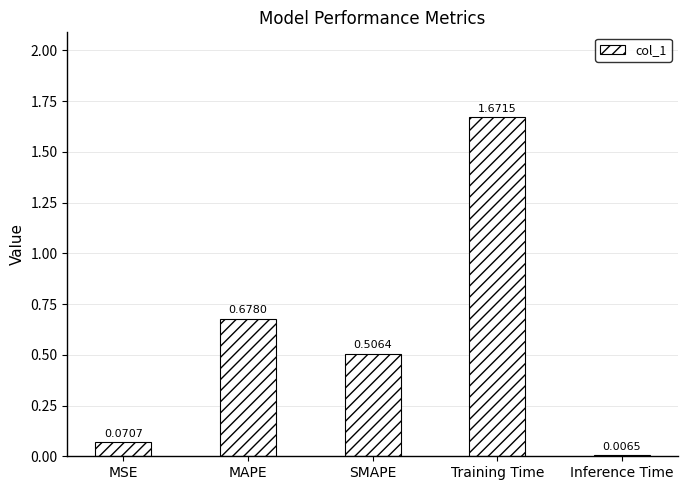

Does the chart contain any negative values?

No